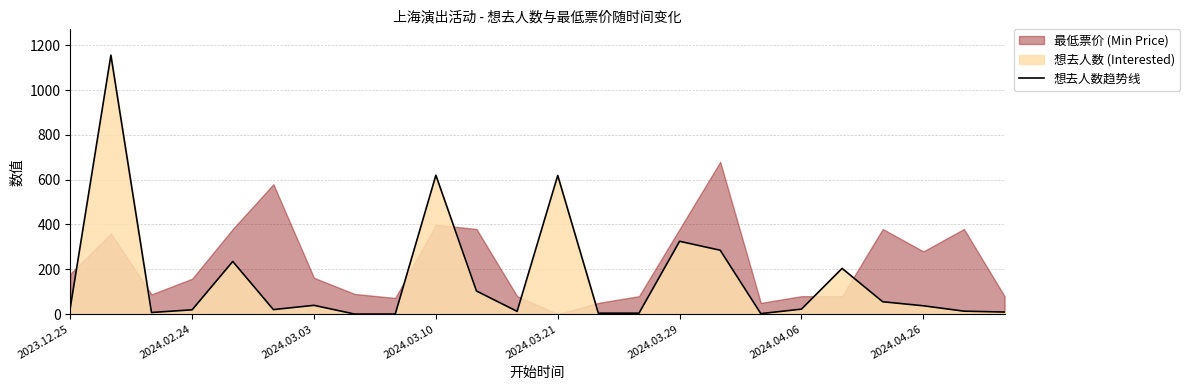

Where is 想去人数趋势线 nearest to the value 578?

2024.03.21